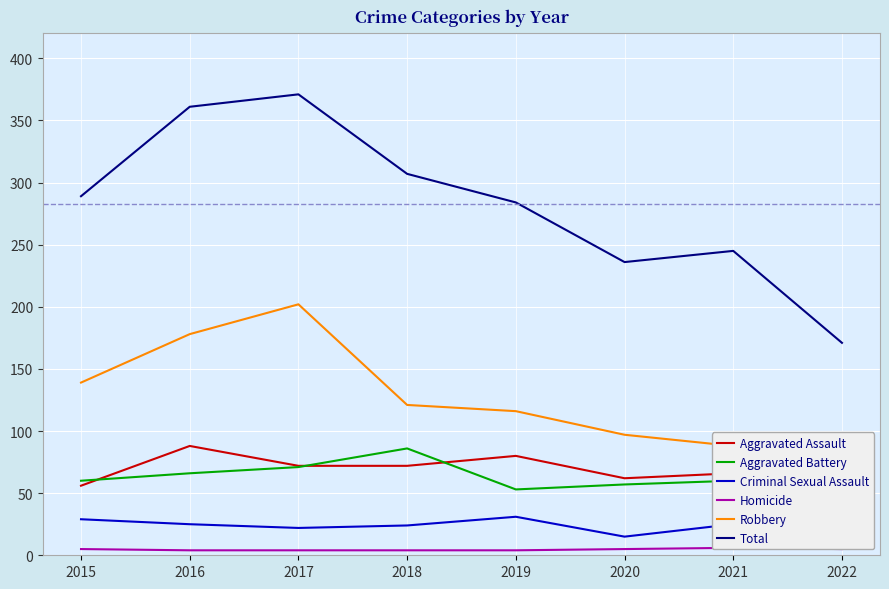

True or false: Aggravated Battery and Homicide intersect in this chart.

False